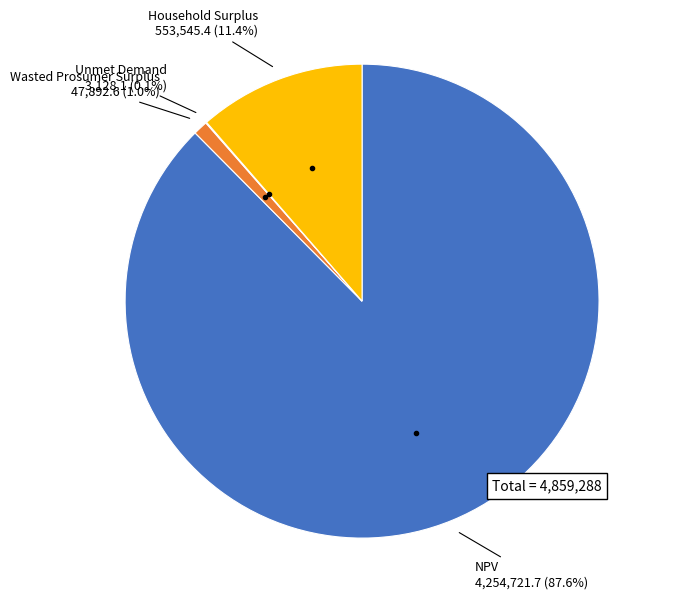

Does any single category account for the majority?

Yes